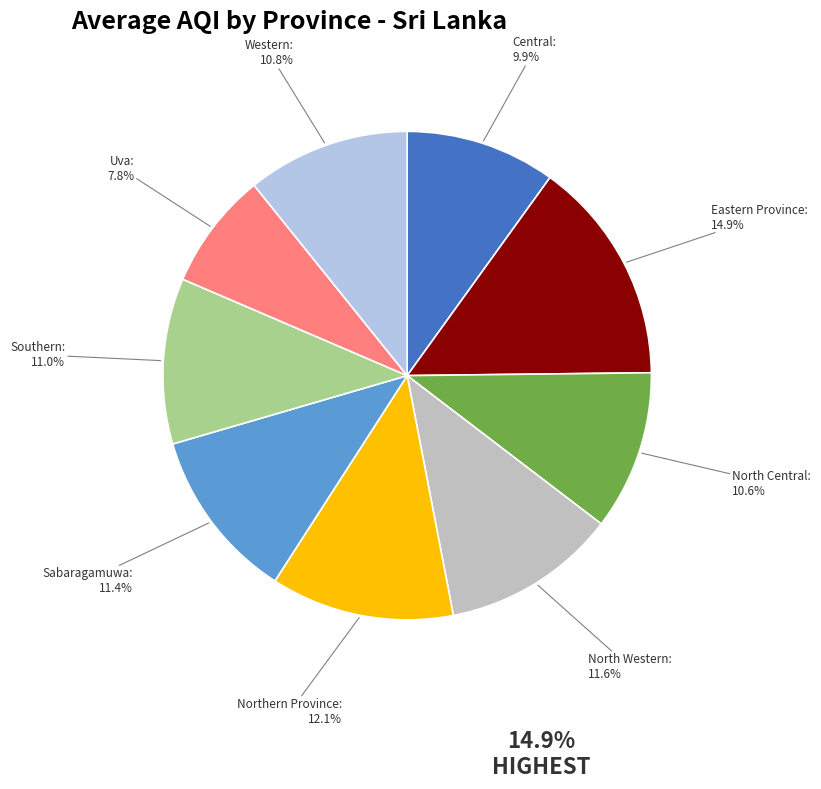

How many slices are in this pie chart?

9